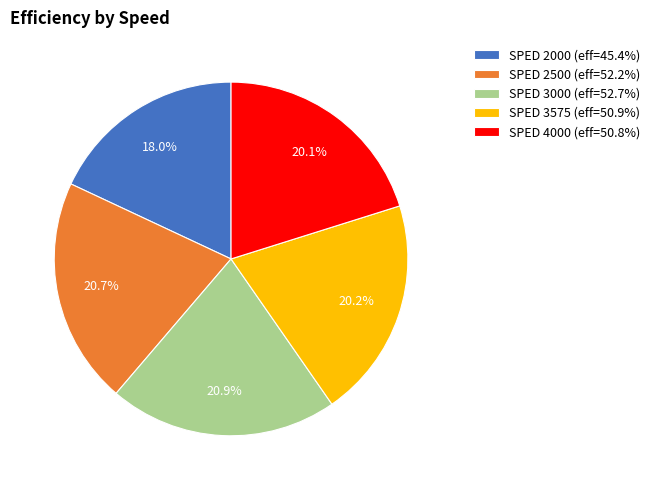

How many slices are in this pie chart?

5